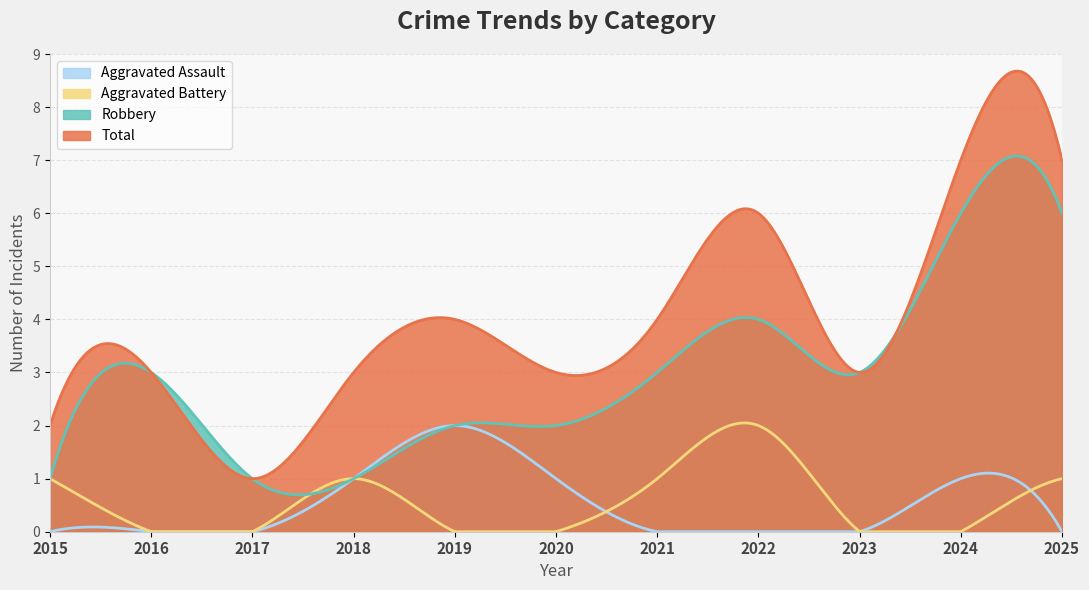

At which label is Total closest to 4?

2019